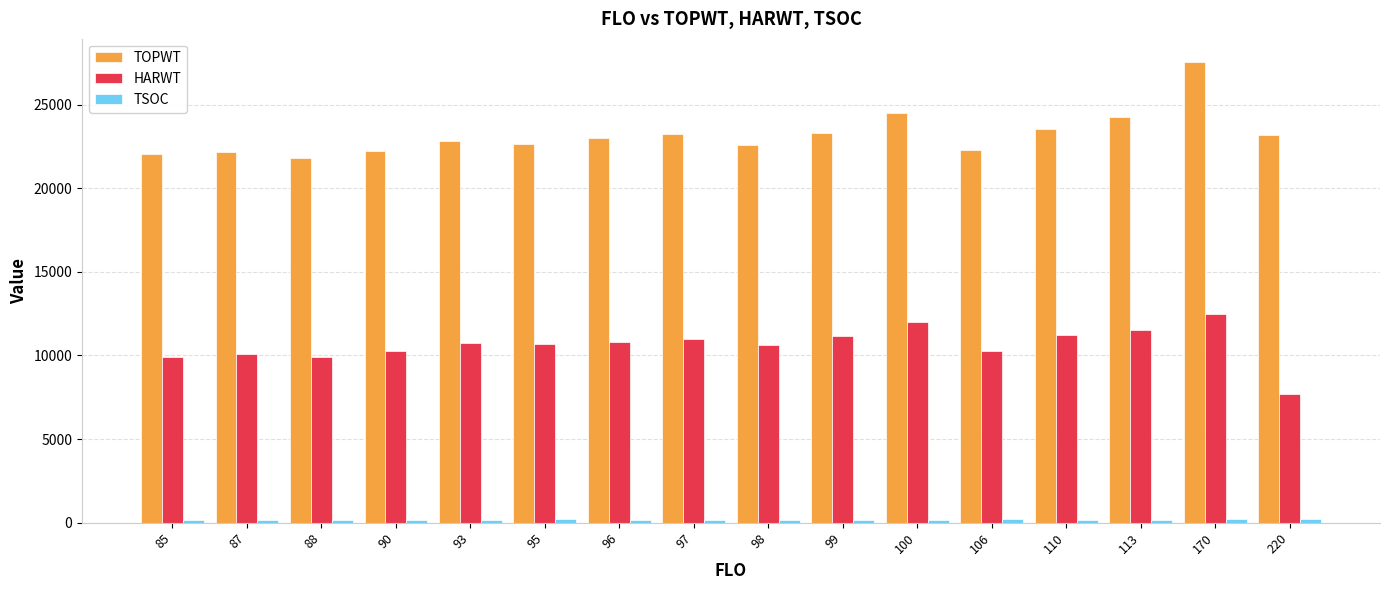

What is the value of the HARWT bar at the 2nd from the left?

10095.5